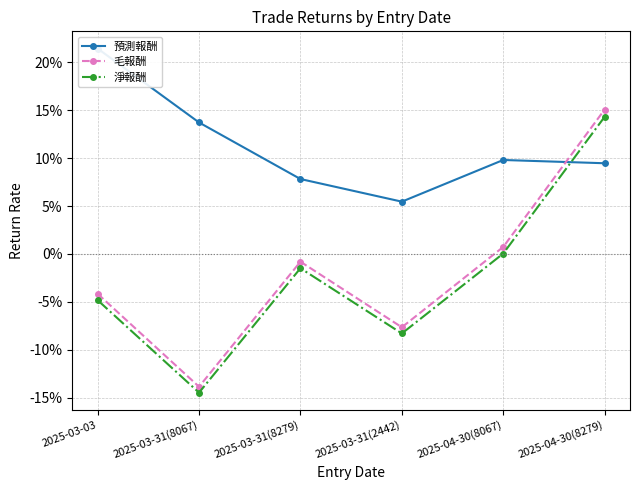

What is the greatest value displayed?

21.4